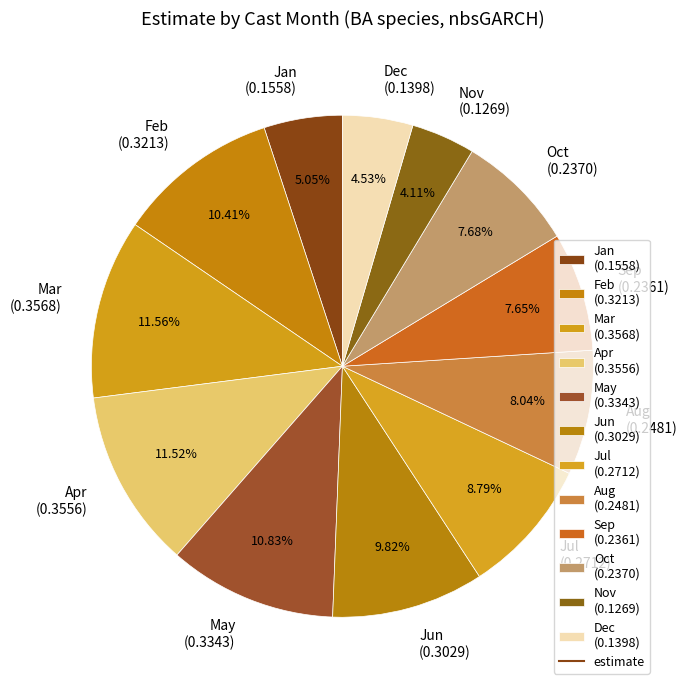

Combined, do Jan (0.1558) and Sep (0.2361) account for over 50%?

No